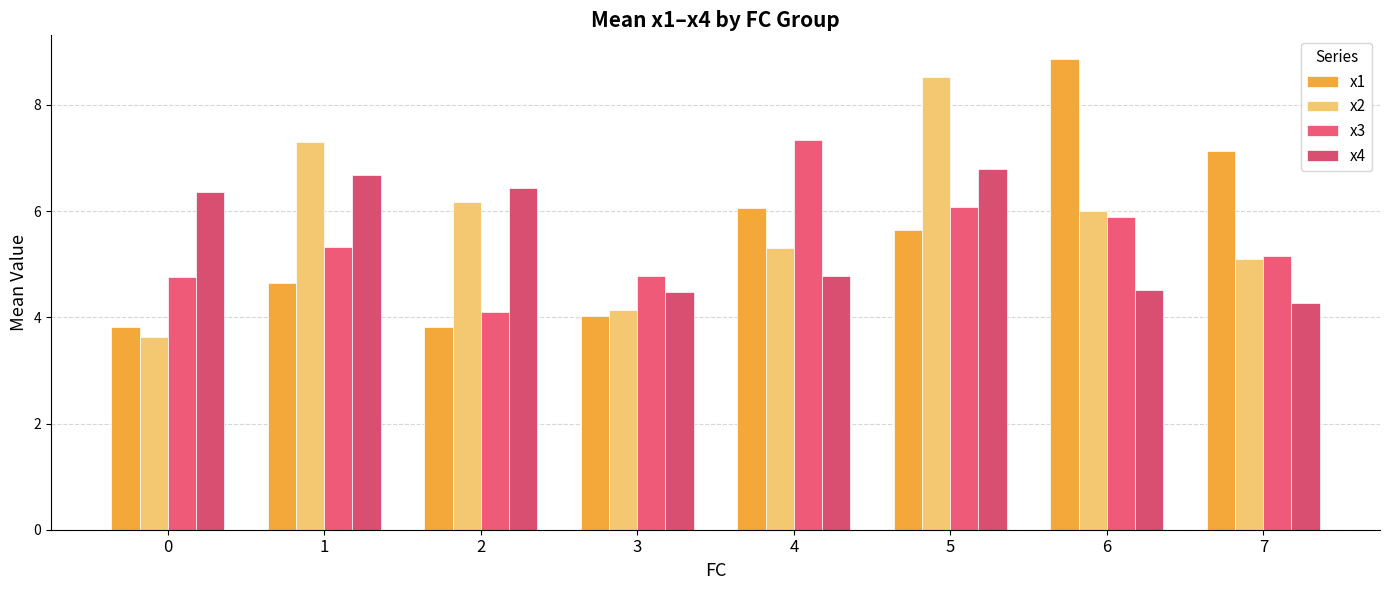

What is the total value across all series at 5?

27.0